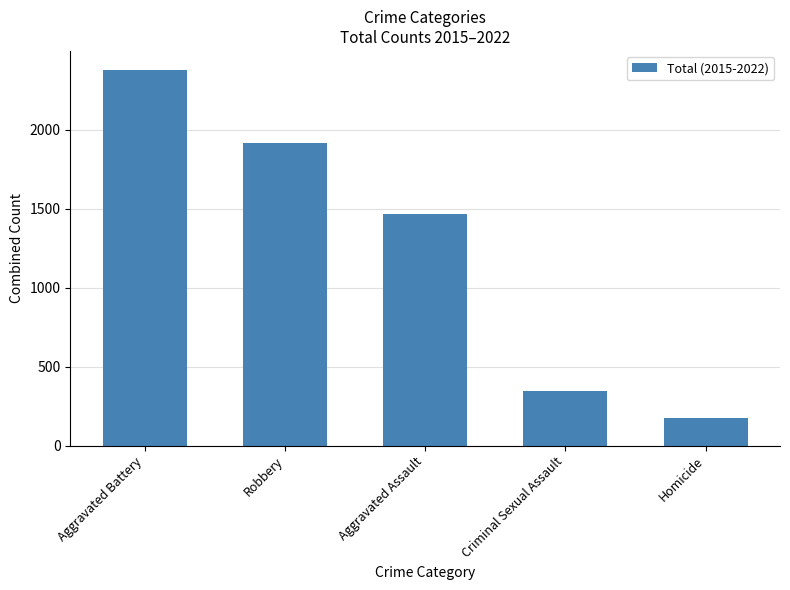

Rank the categories by value from lowest to highest.

Homicide, Criminal Sexual Assault, Aggravated Assault, Robbery, Aggravated Battery